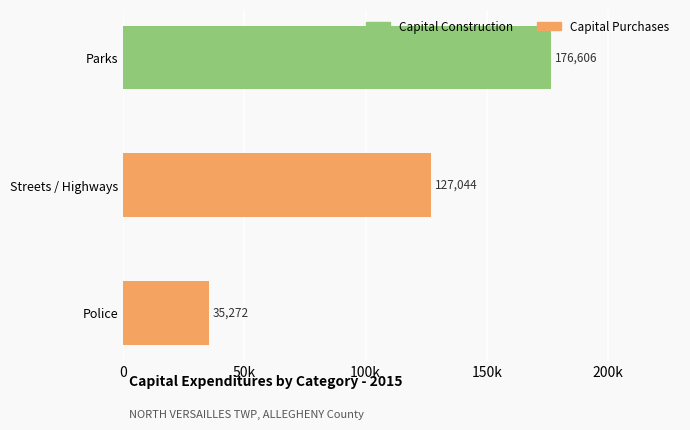

What are all the series names shown in the legend?

Capital Construction, Capital Purchases